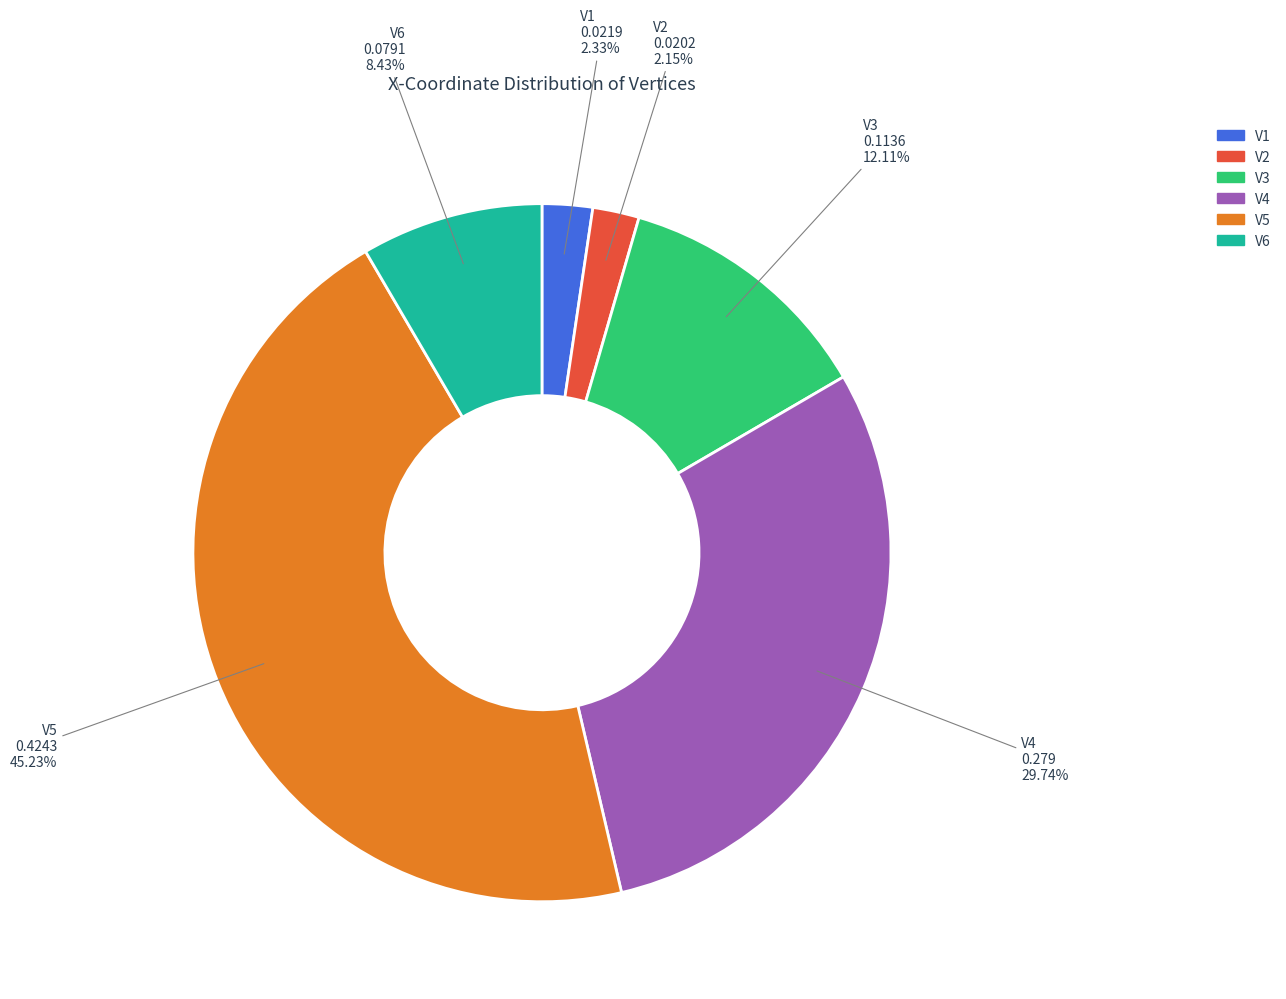

To the nearest percent, what is the average slice percentage?

17%